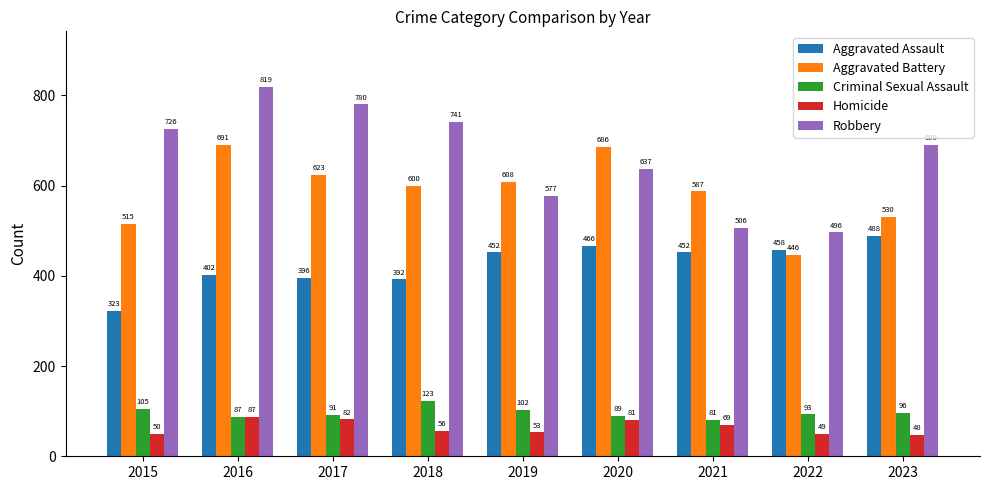

What is the minimum value shown in the chart?

48